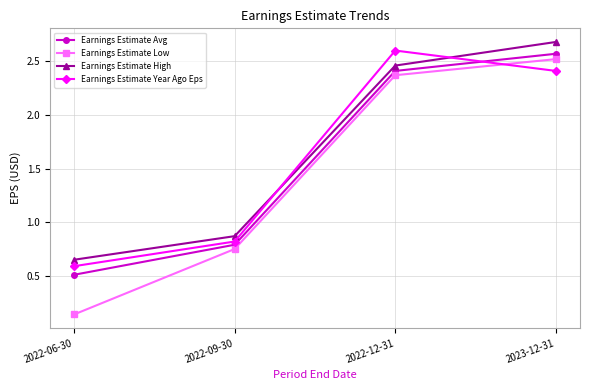

Is this an area chart (filled region under the line)?

No